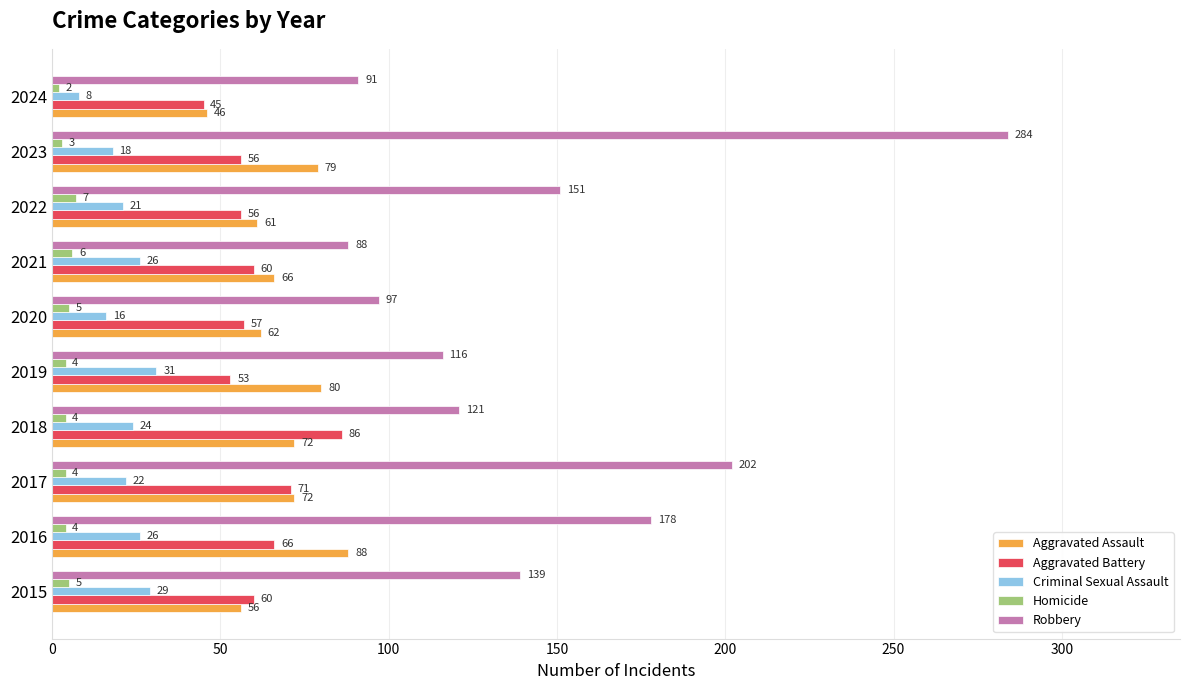

What is the minimum value for Aggravated Battery?

45